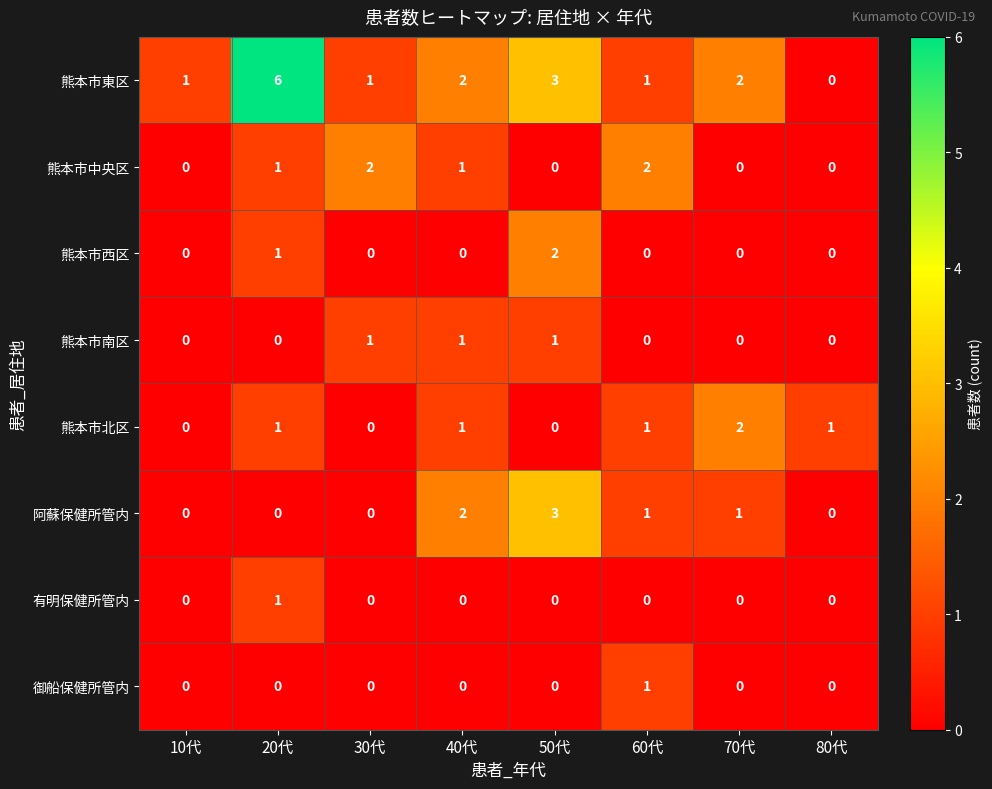

Count the 有明保健所管内 values in the range 0 to 1.

8